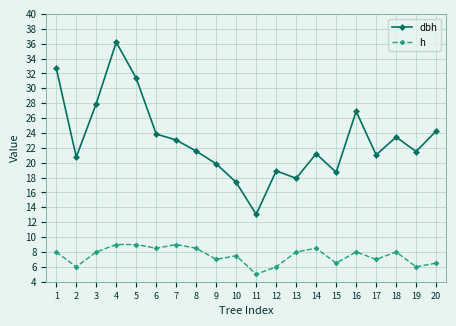

Is this an area chart (filled region under the line)?

No